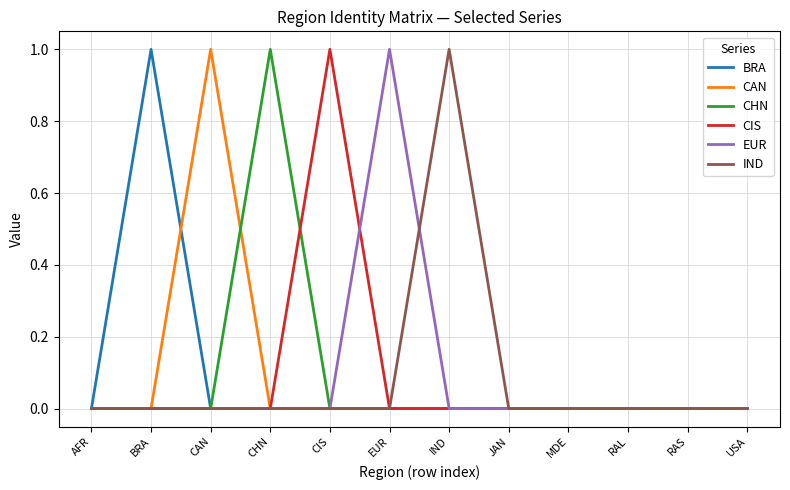

Is it true that CAN equals 0 at BRA?

True